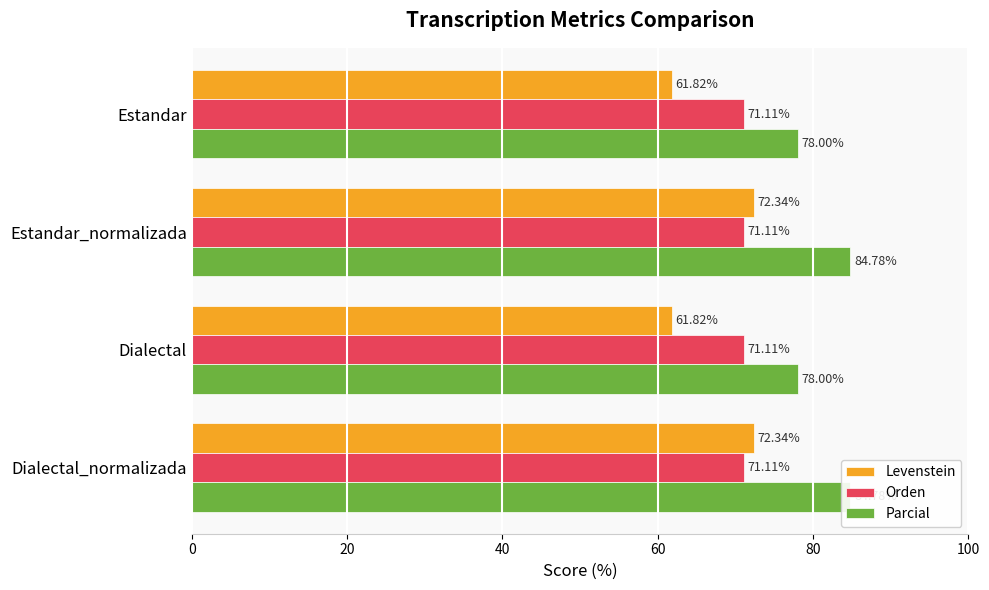

Rank the series by their maximum value, from highest to lowest.

Parcial, Levenstein, Orden